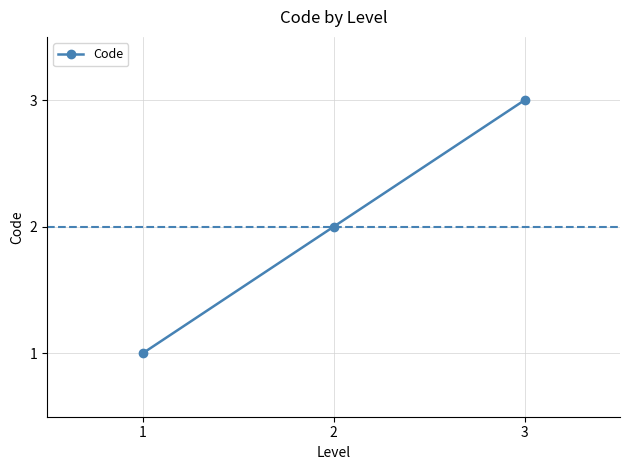

What is the ratio of the value at 3 to the value at 2?

1.5